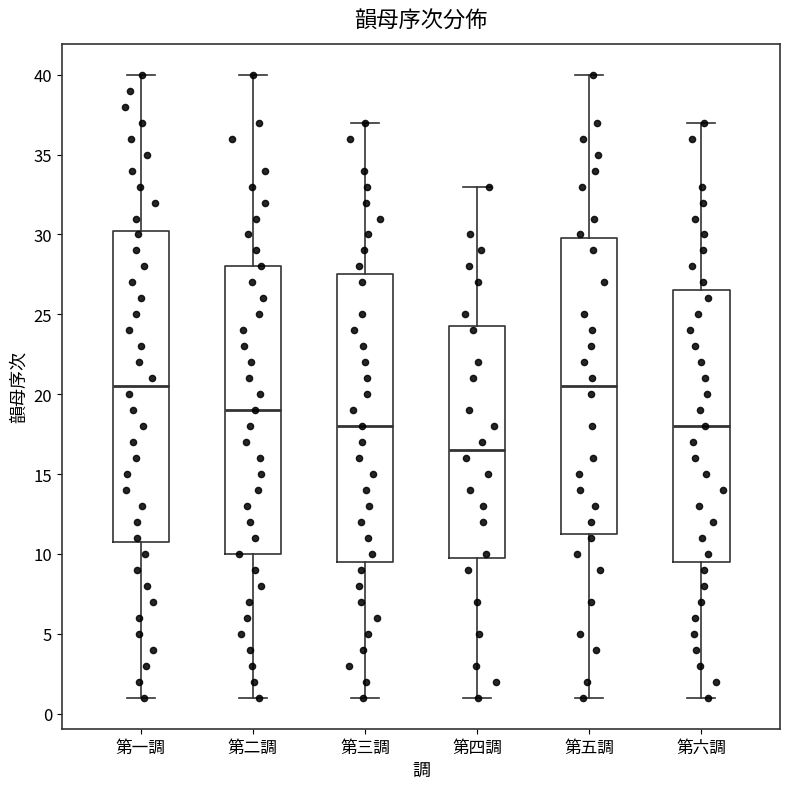

Which box is the tallest, from its lower edge to its upper edge?

第一調